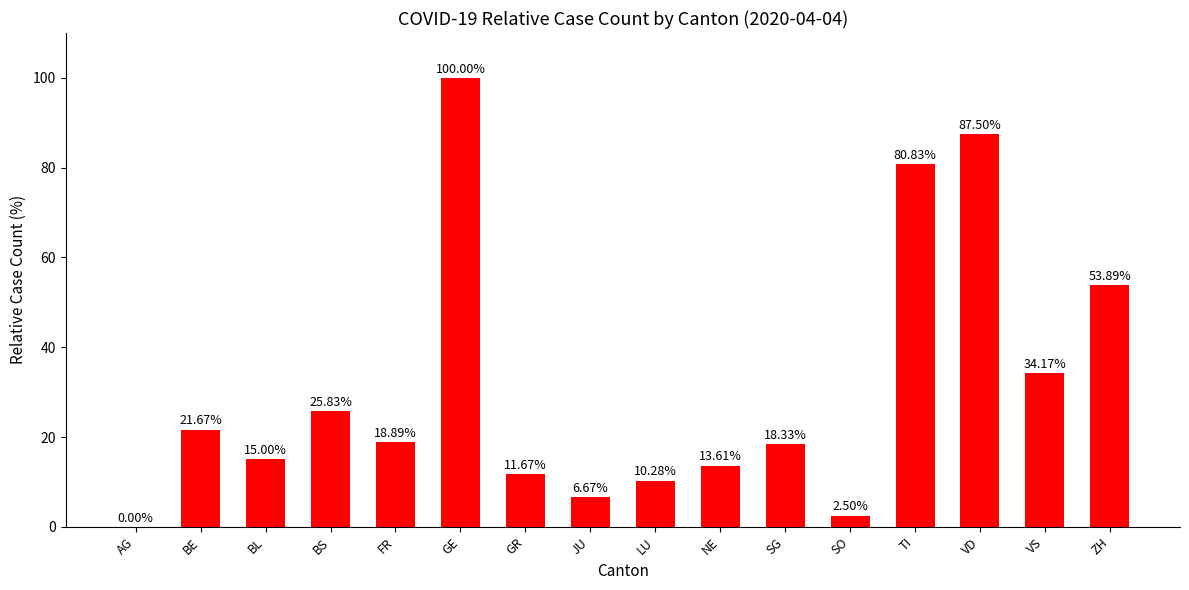

Which category has the highest value across all series?

GE